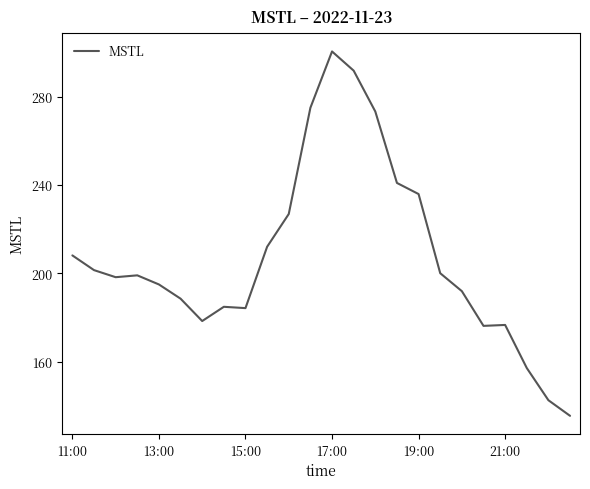

What is the difference between the maximum and minimum values?

165.0